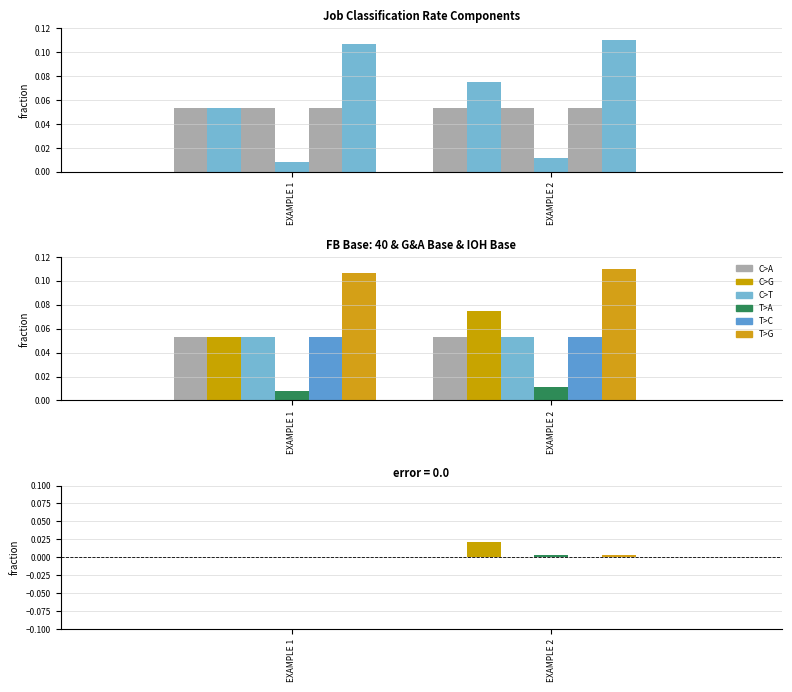

Is the value of IOH Base at EXAMPLE 2 greater than the value of Loaded Hourly Rate at EXAMPLE 2?

No